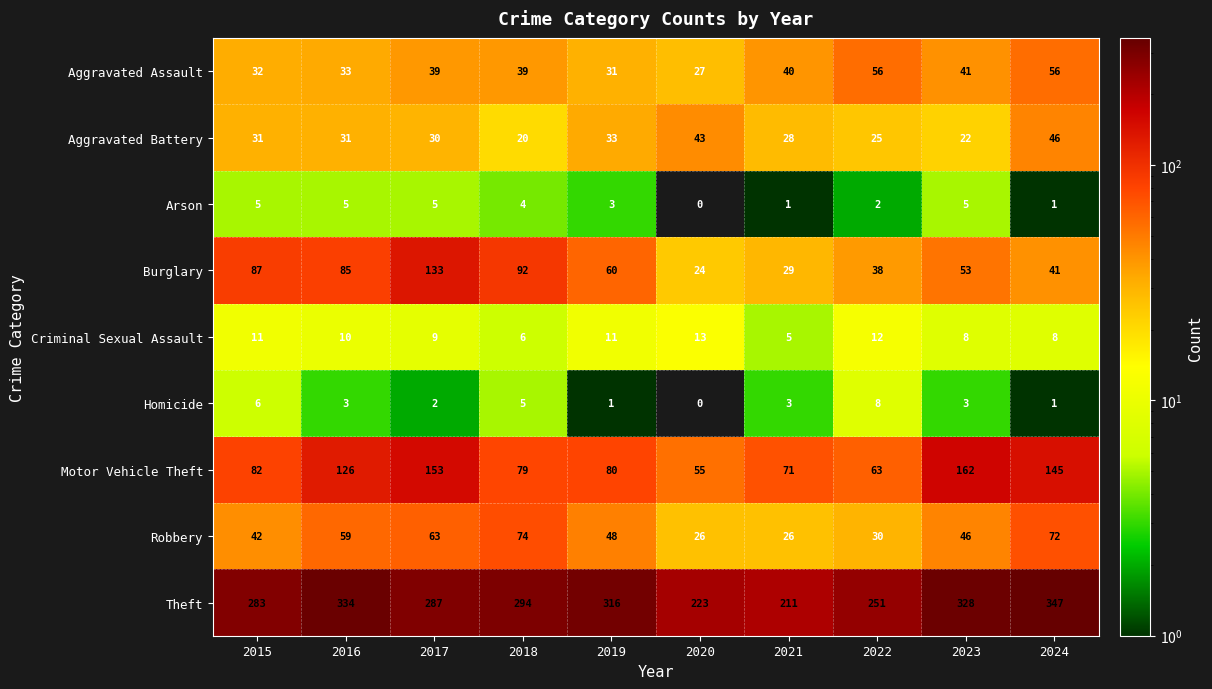

Which series has the widest spread of values?

Theft